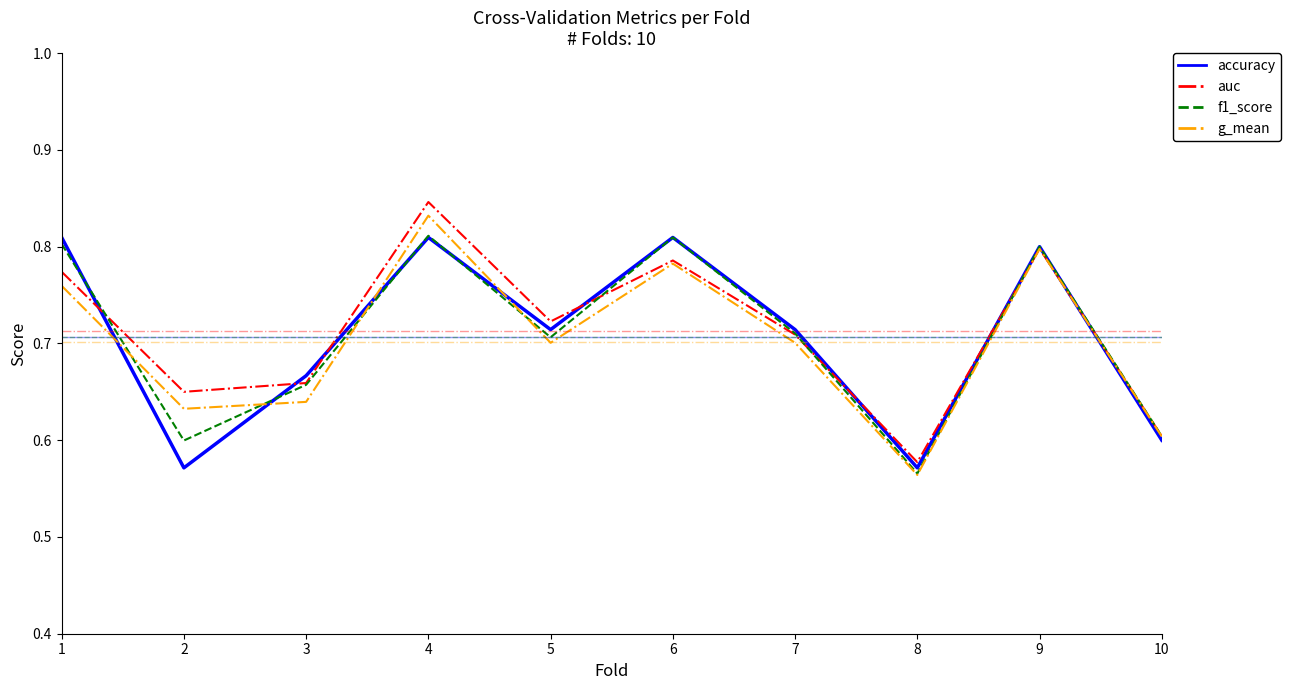

What is the total value across all series at 5?

2.8